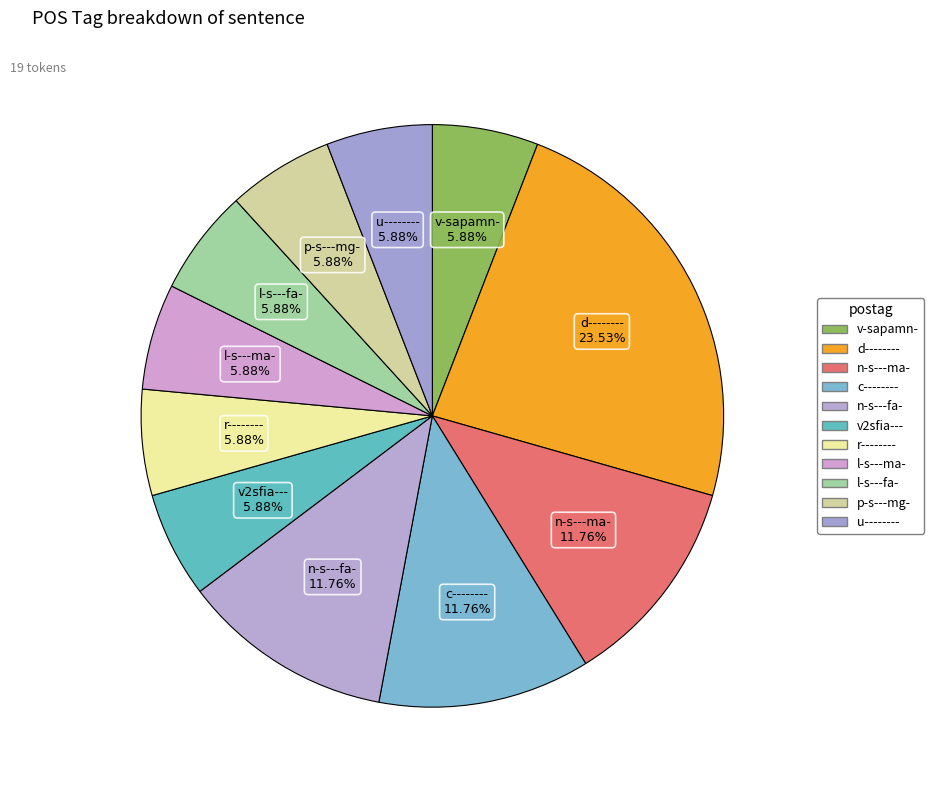

What is the largest slice in the pie chart?

d--------